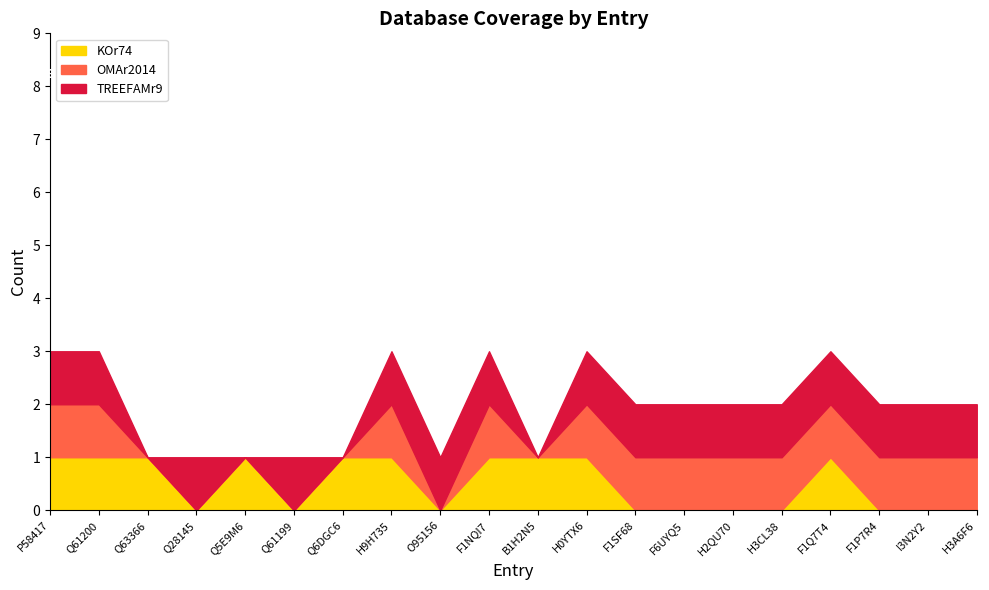

What is the sum of all KOr74 values?

10